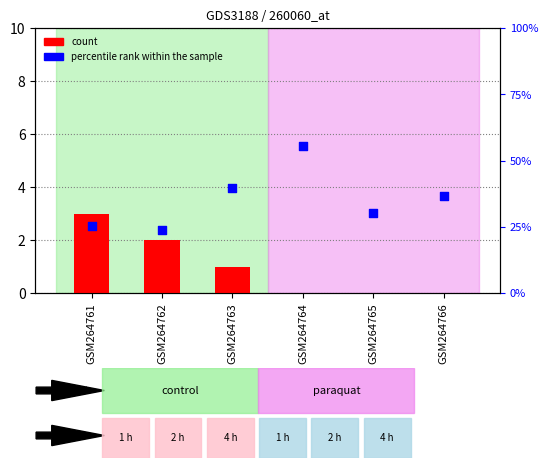

Which series has the largest total across all categories?

percentile rank within the sample